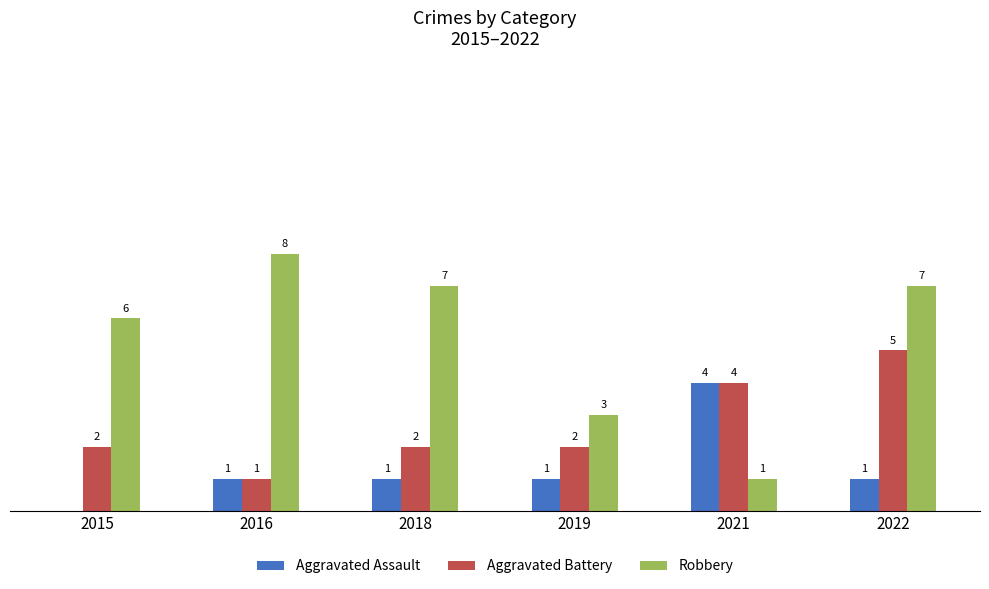

Is the value of Robbery at 2015 greater than the value of Aggravated Battery at 2022?

Yes